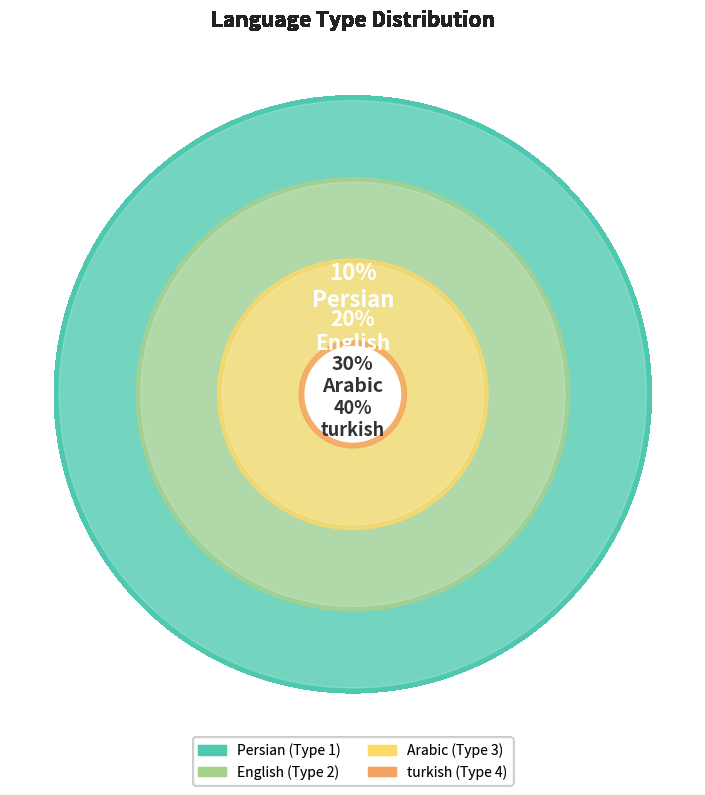

Is it true that turkish is 40% of the pie?

True